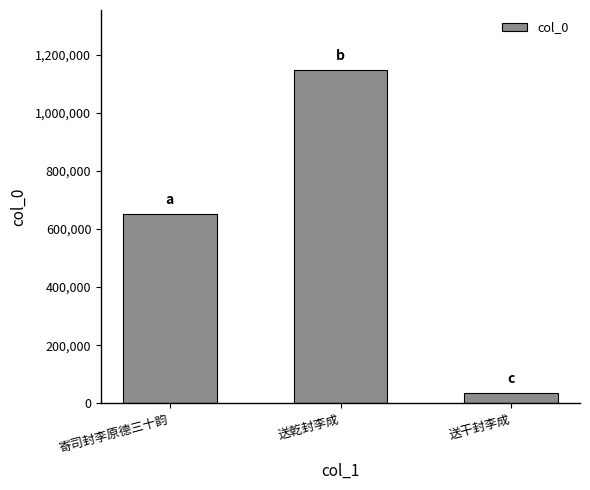

Approximately how many times larger is the value at 送干封李成 compared to 寄司封李原德三十韵?

0.1